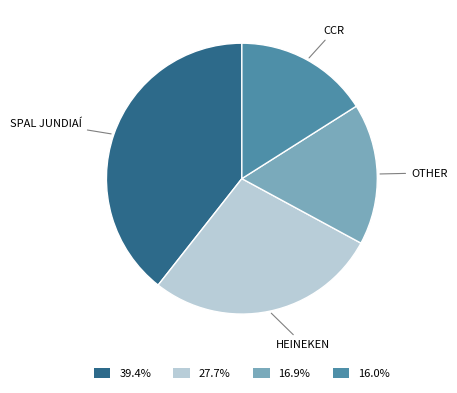

Is the sum of SPAL JUNDIAÍ and OTHER greater than half?

Yes